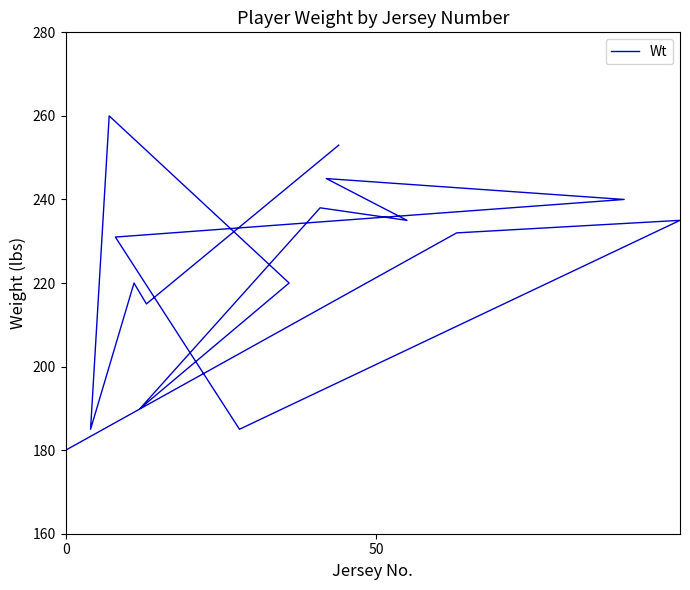

Reading left to right, transcribe all the data shown in this chart.

180	232	235	185	231	240	245	235	238	190	220	260	185	220	215	253